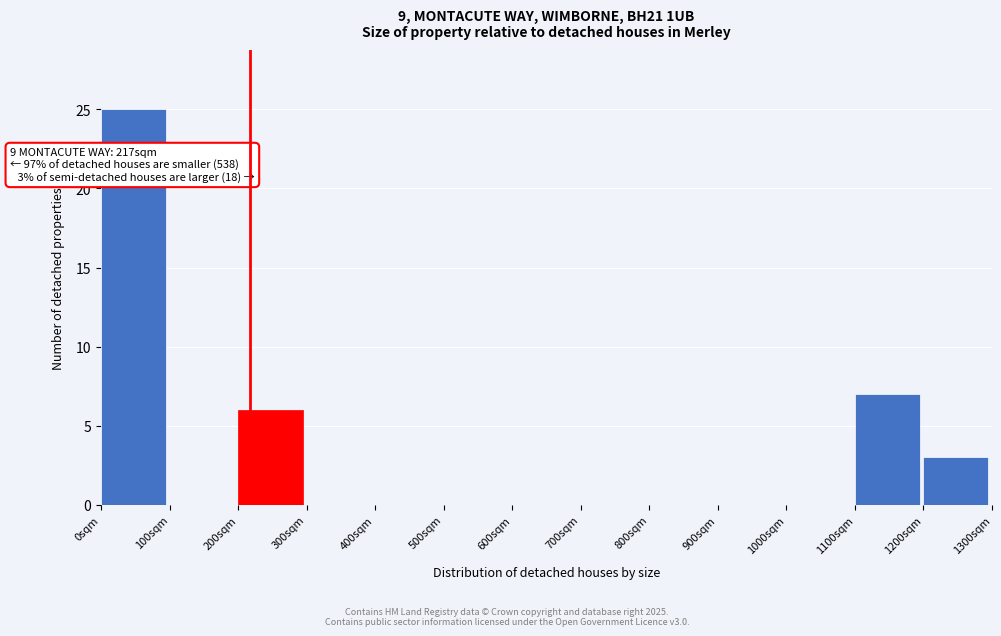

Over which range of the x-axis is the bar tallest?

0 to 100